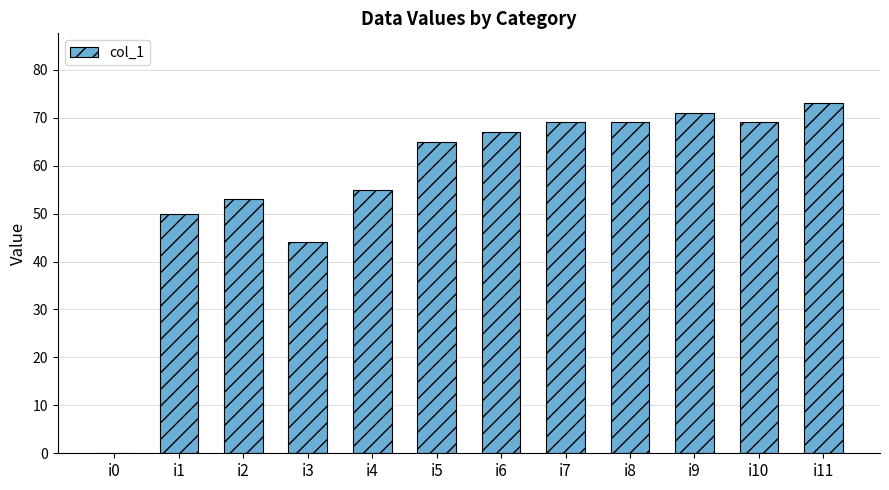

Is it true that the value at i7 is 69?

True